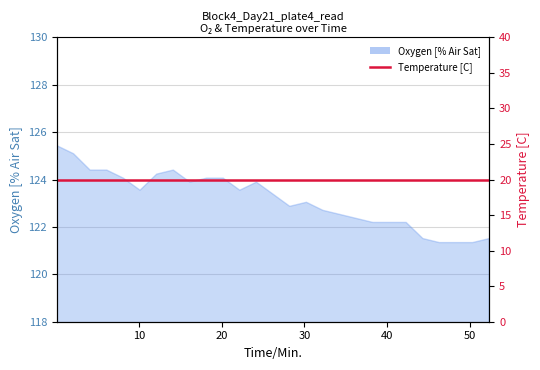

Where does the data first go above 123?

0.03